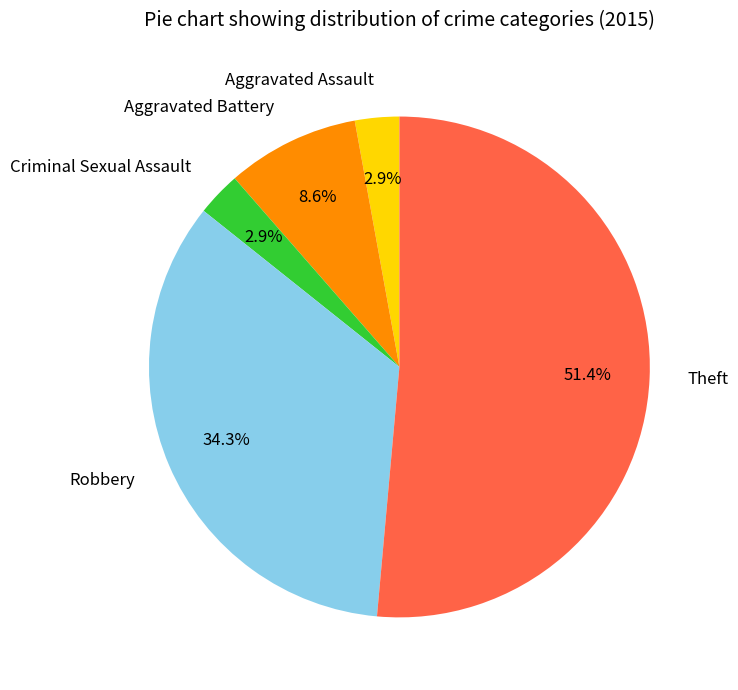

Combined, do Theft and Criminal Sexual Assault account for over 50%?

Yes